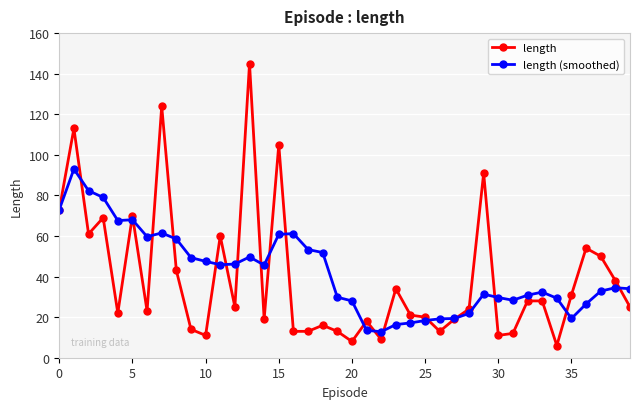

In length (smoothed), how many points are lower than both neighbors (excluding endpoints)?

7